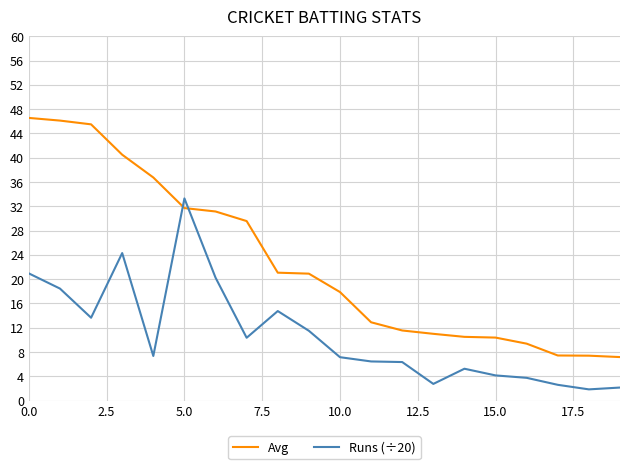

Does the chart have visible grid lines?

Yes